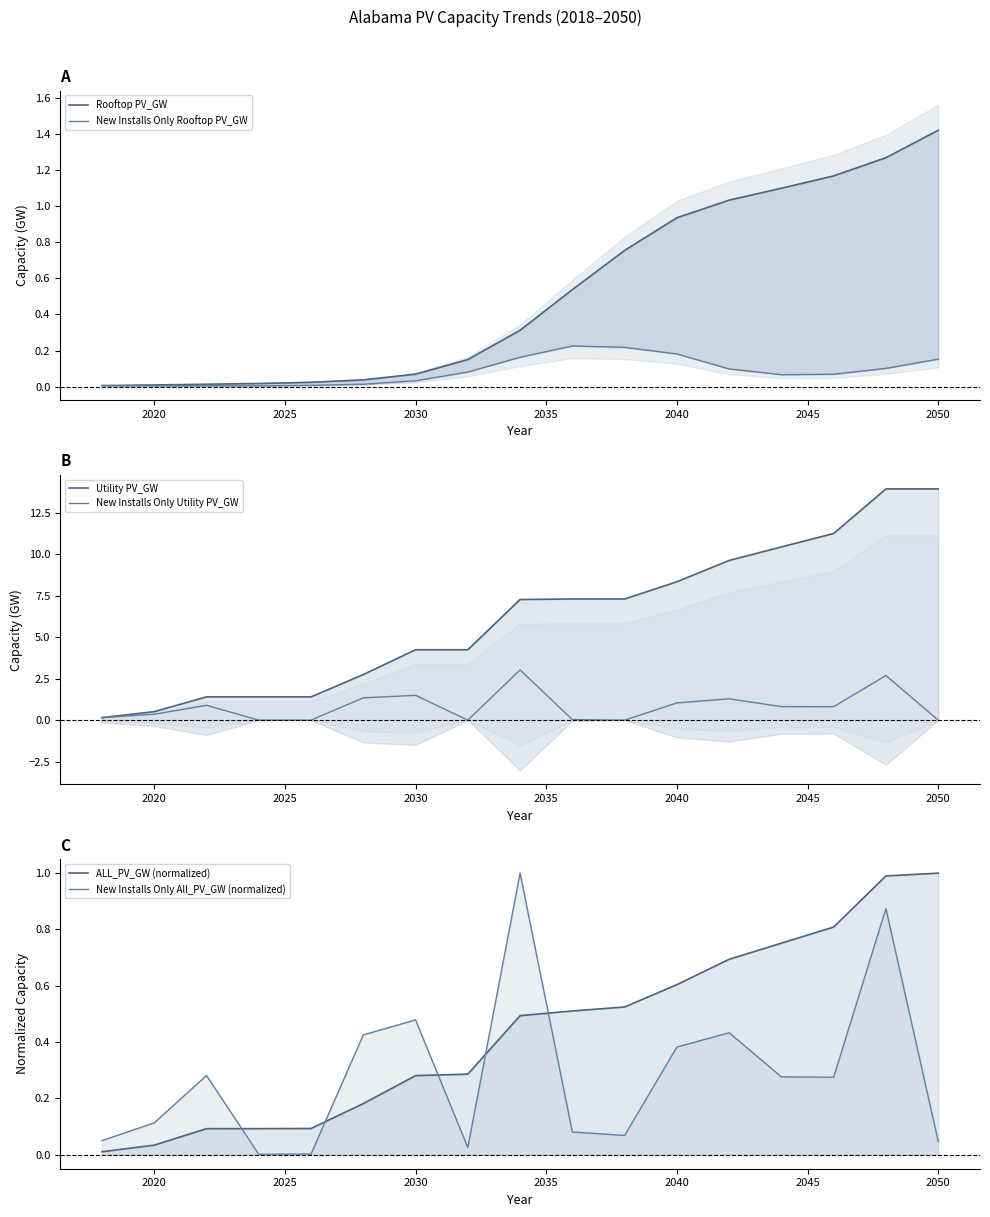

The value of New Installs Only Utility PV_GW at 2030 is 1.5. True or false?

True